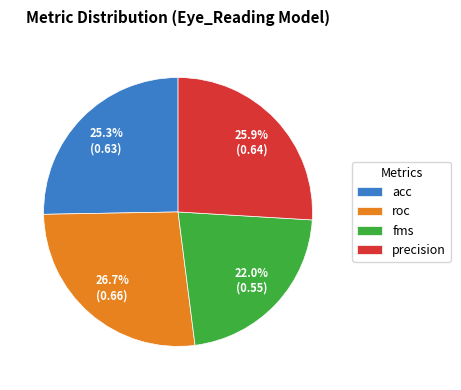

Does precision account for over 50% of the chart?

No